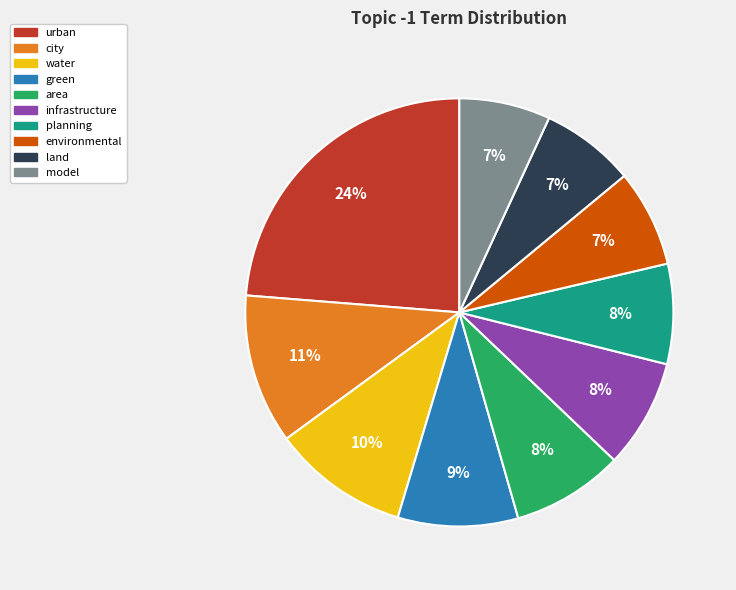

How many slices are in this pie chart?

10